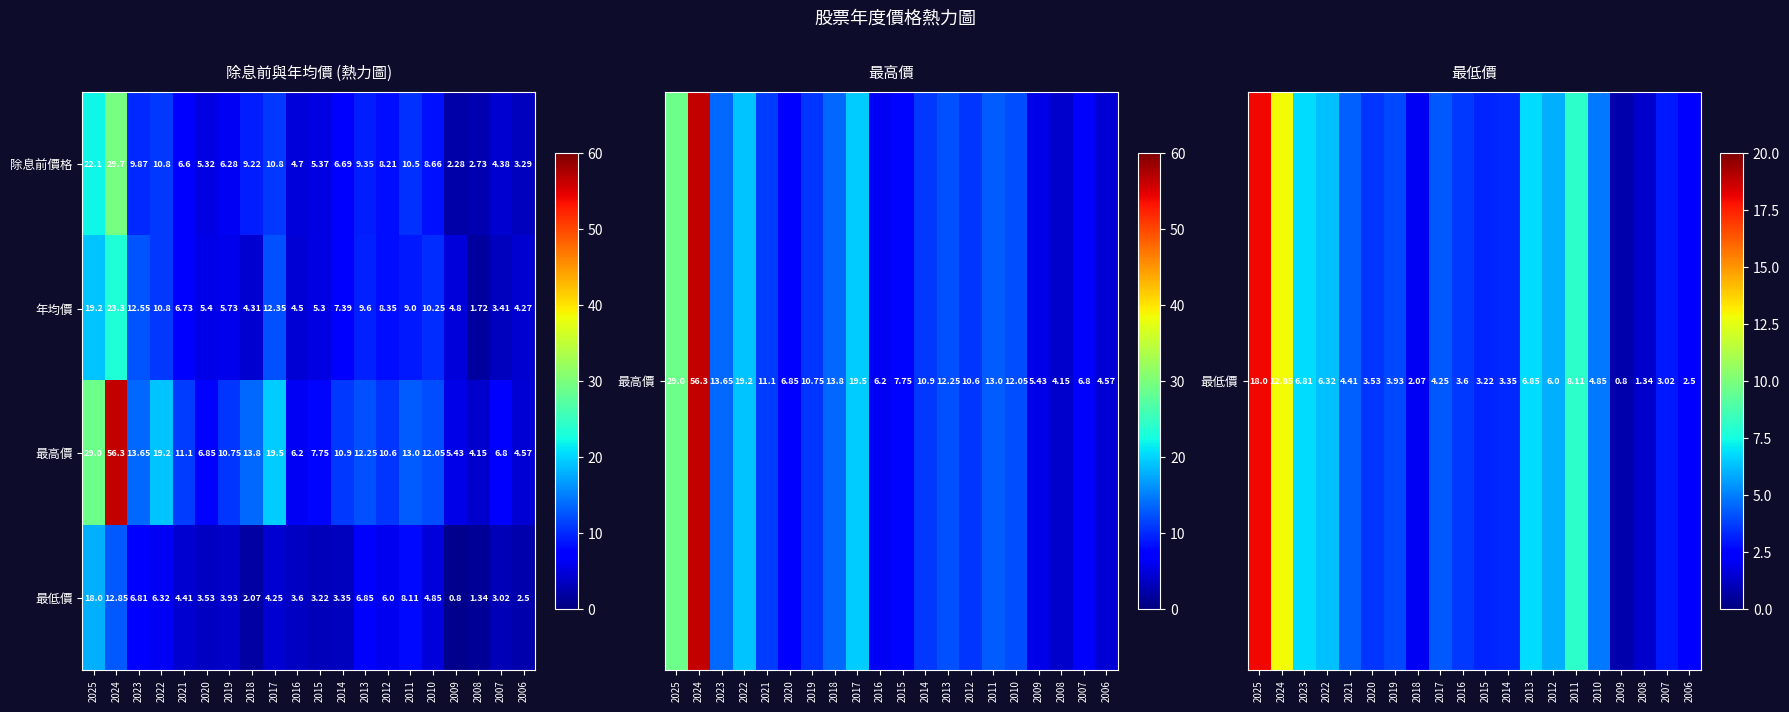

Which series has the largest total across all categories?

最高價